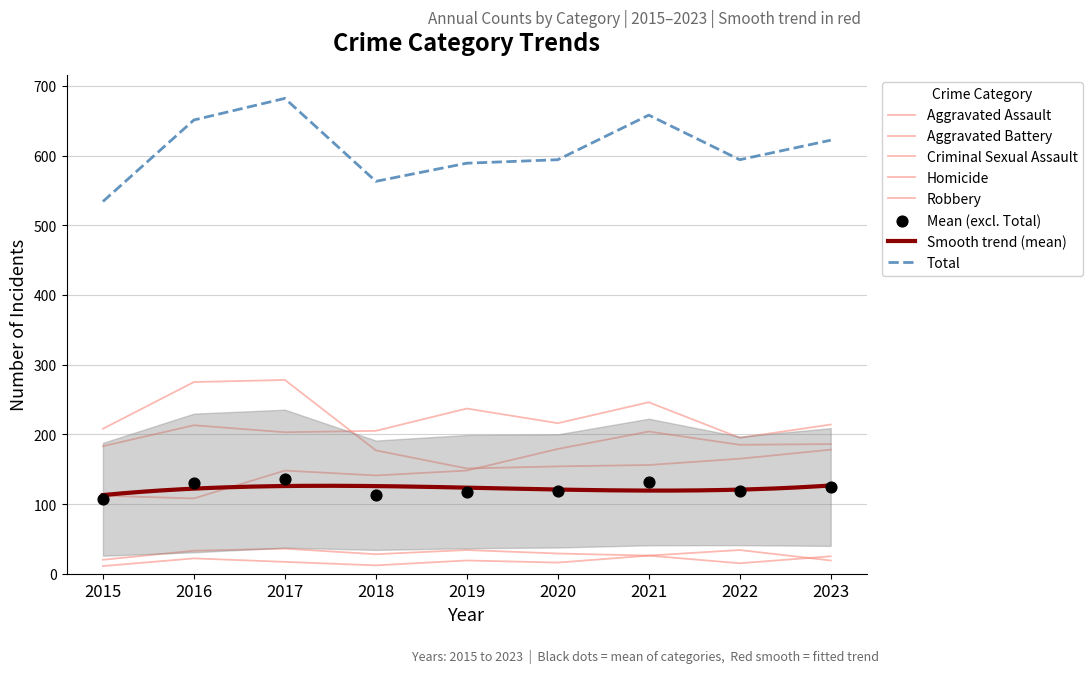

What is the total value across all series at 2017?

1364